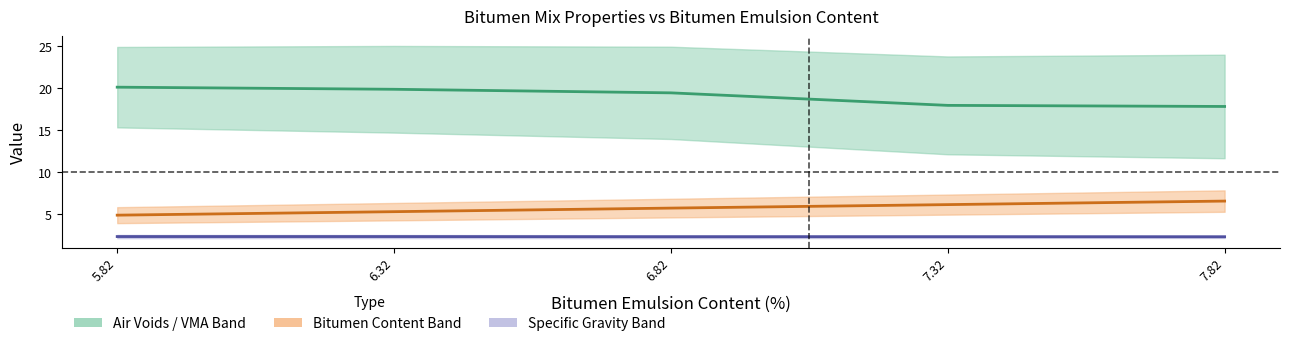

How many lines are shown in the chart?

3